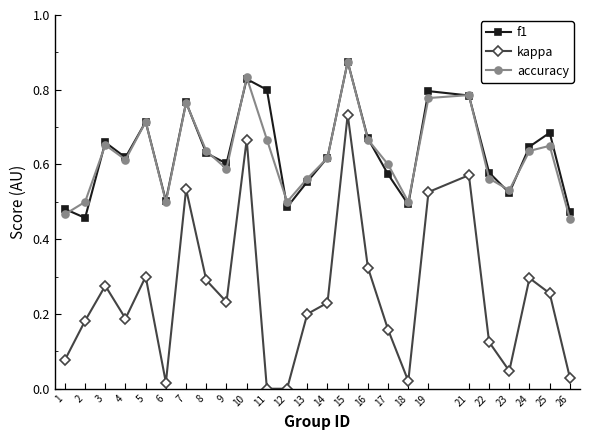

What is the difference between the highest and lowest values at 5?

0.4